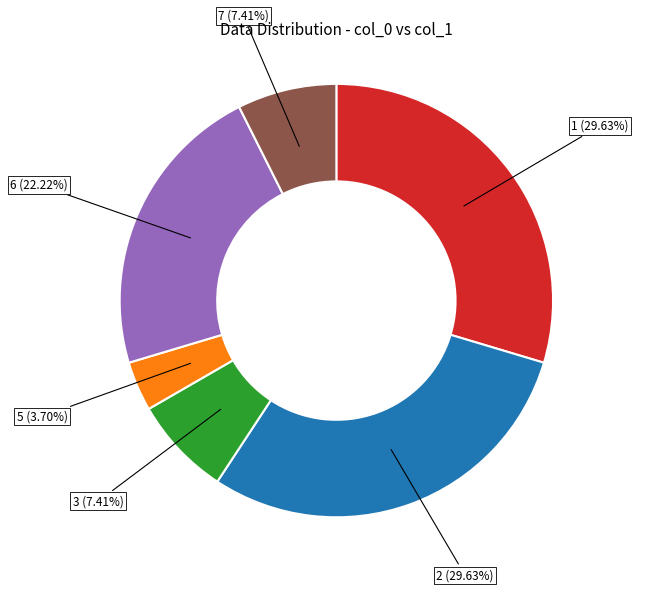

Is there any slice that represents more than half of the pie?

No